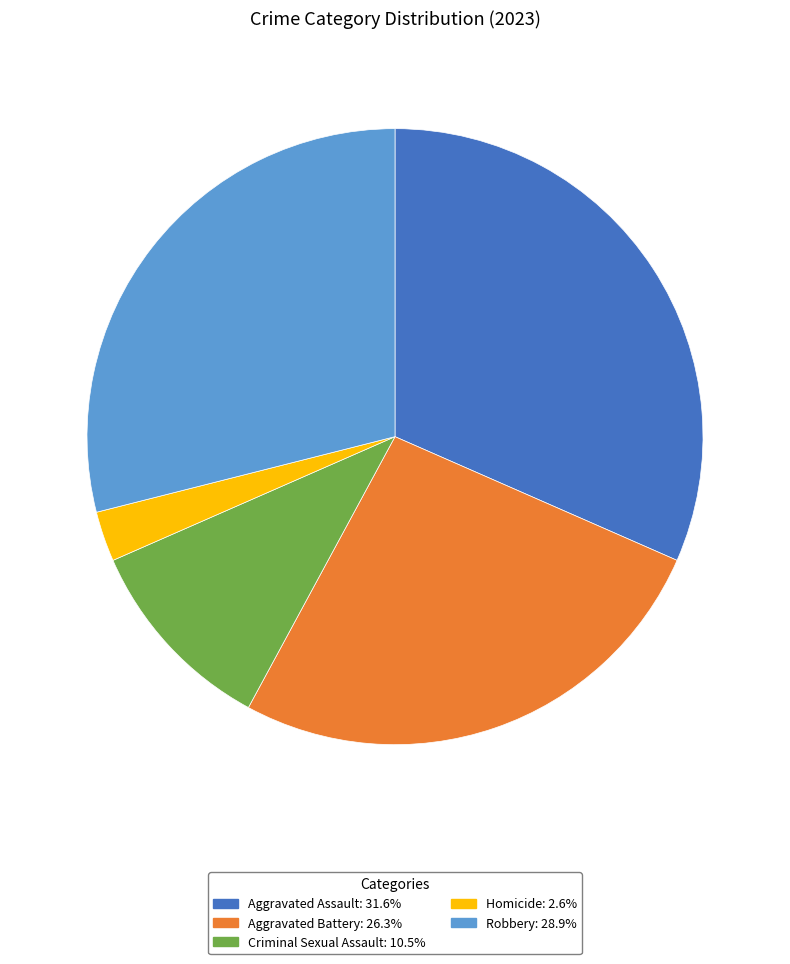

Is Aggravated Assault the majority of the pie?

No